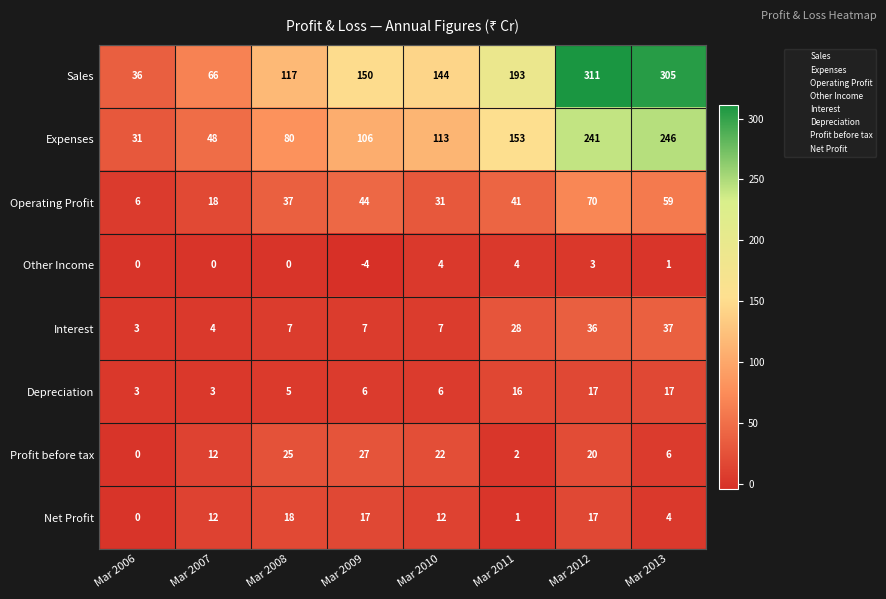

At which category does the chart reach its minimum across all series?

Mar 2009